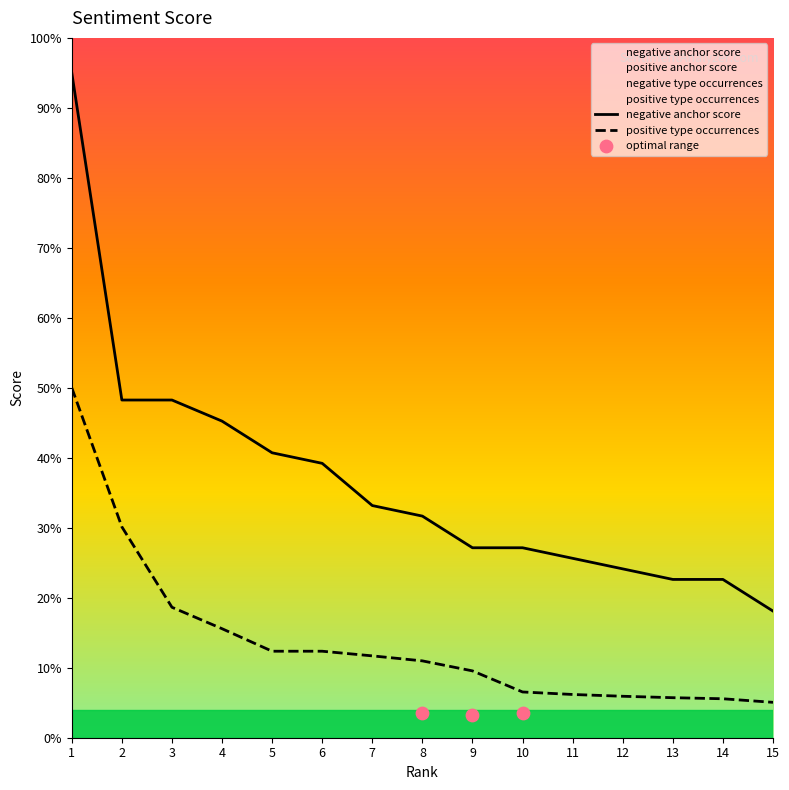

Which series has the largest Y range (max minus min)?

negative anchor score